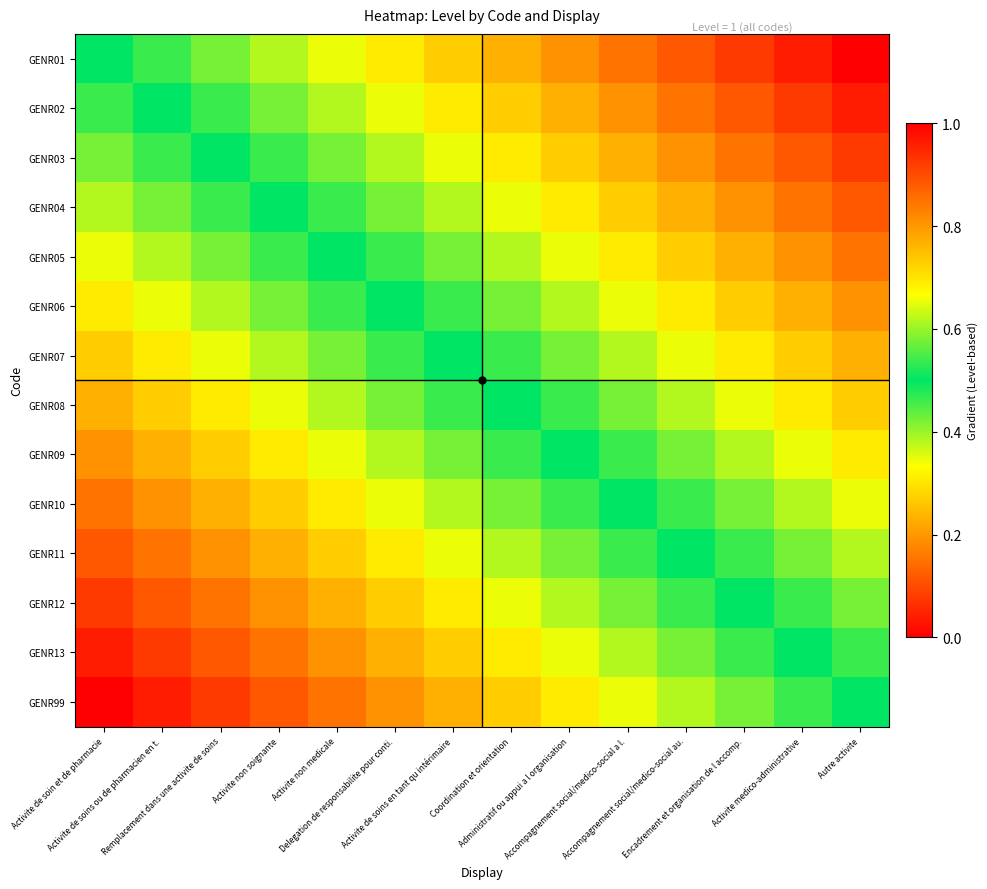

At which category is the sum across all series the highest?

Activite de soin et de pharmacie